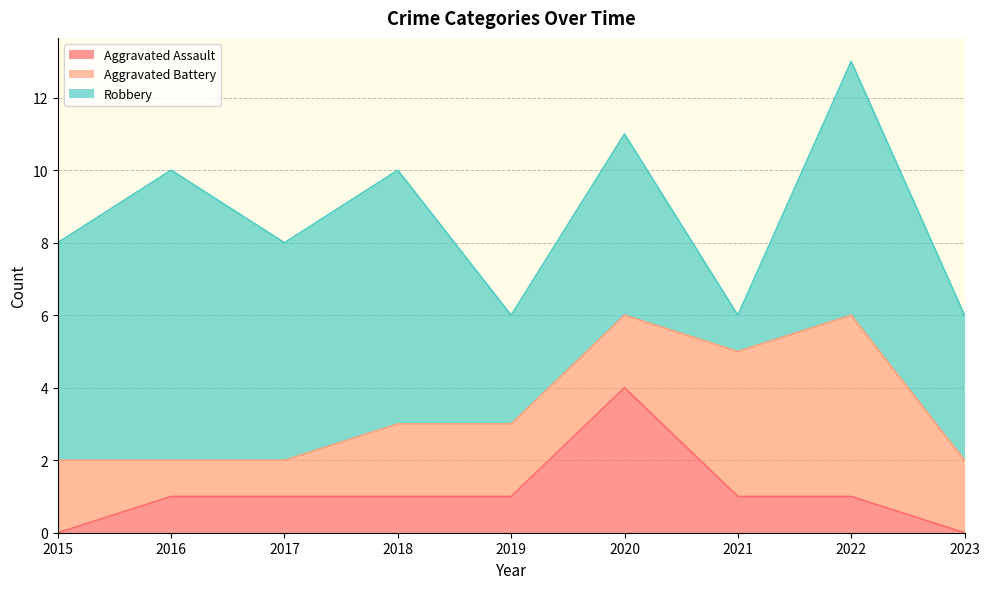

List the labels in order of Robbery value, largest first.

2016, 2018, 2022, 2015, 2017, 2020, 2023, 2019, 2021